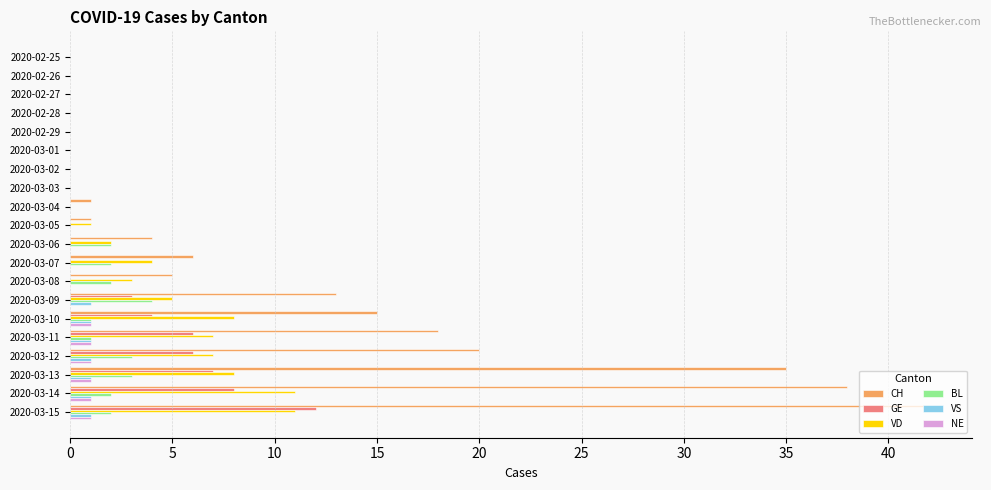

Is the value of VS at 2020-03-05 greater than the value of GE at 2020-03-09?

No